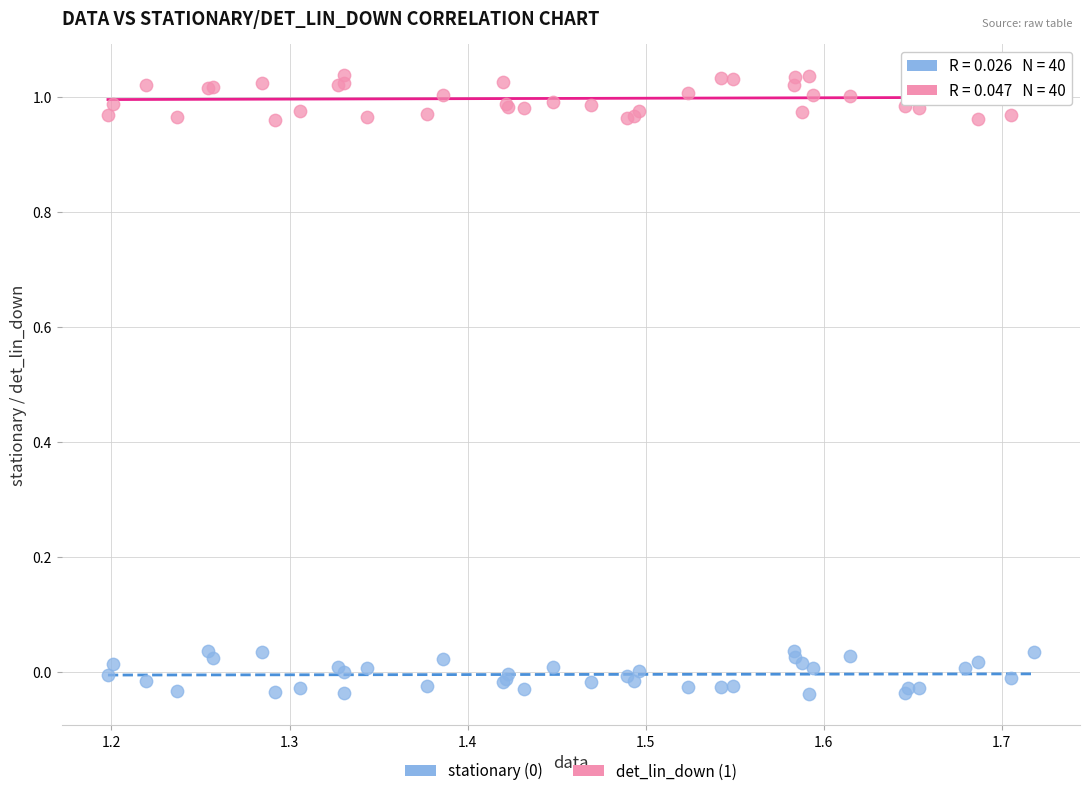

What is the X range (max minus min) for the scatter plot?

0.5